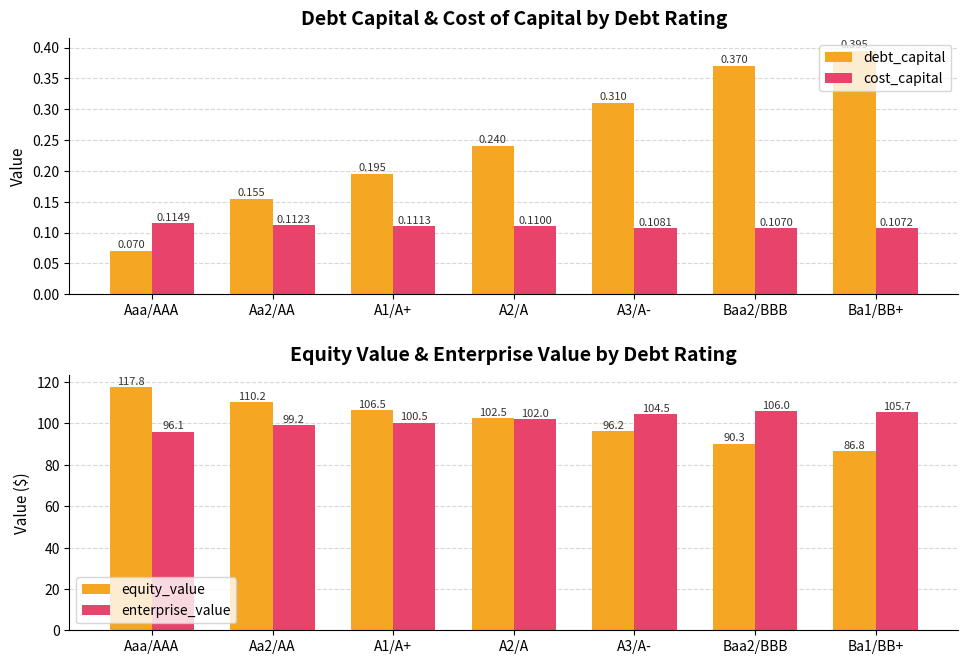

Is the value of equity_value at Aa2/AA greater than the value of cost_capital at Ba1/BB+?

Yes